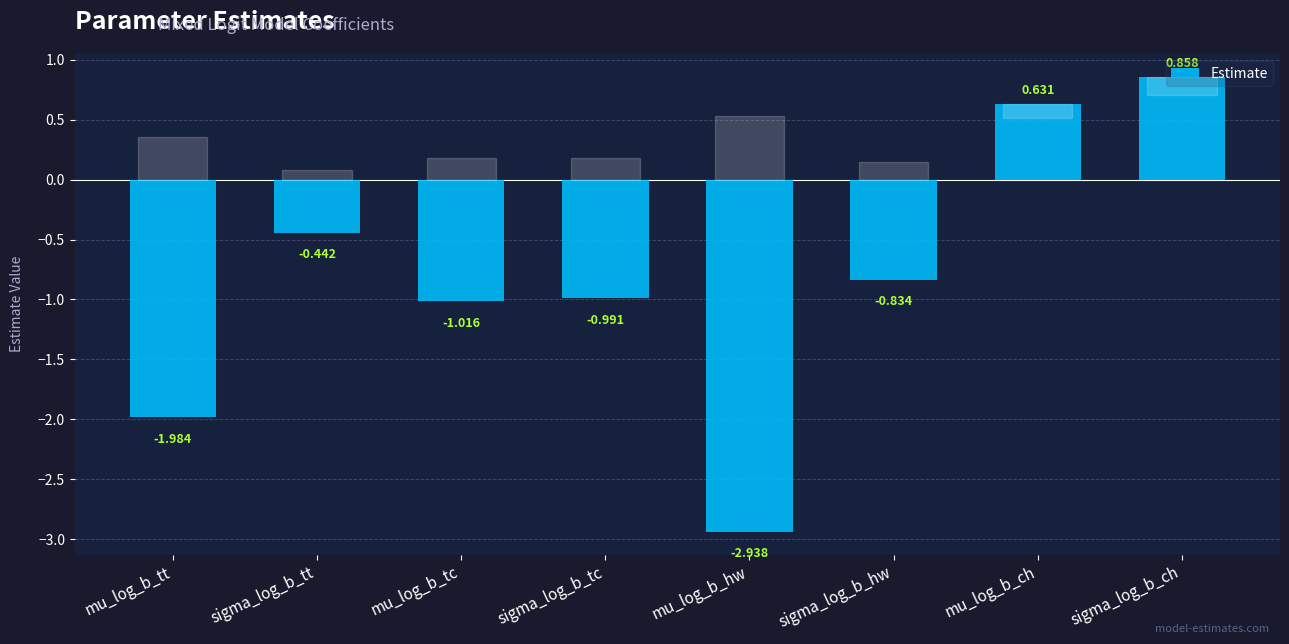

What is the label of the 8th bar from the left?

sigma_log_b_ch